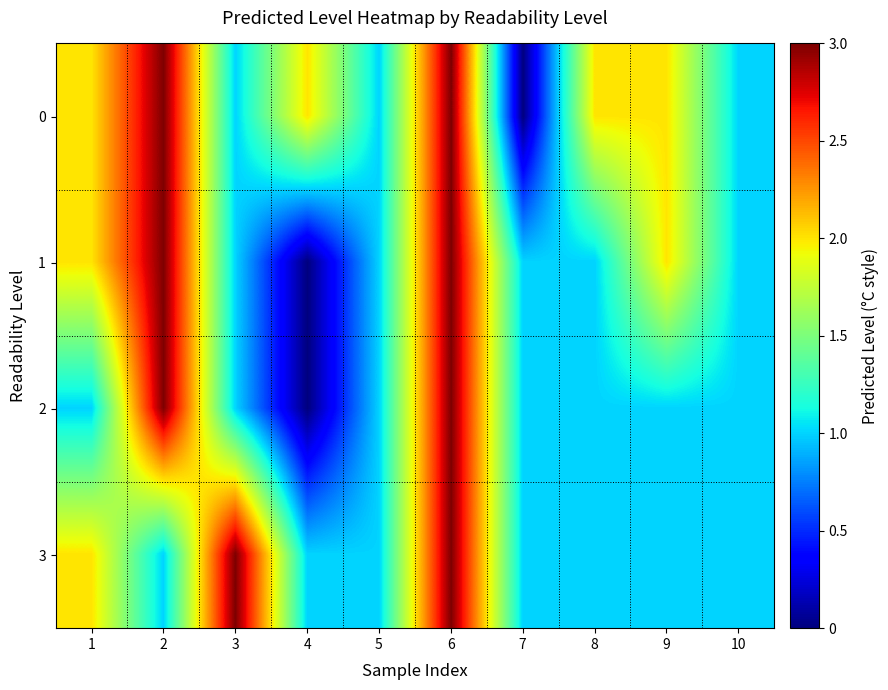

Reading right to left, list all the values displayed in this chart.

0: 10=1	9=2	8=2	7=0	6=3	5=1	4=2	3=1	2=3	1=2
1: 10=1	9=2	8=1	7=1	6=3	5=1	4=0	3=1	2=3	1=2
2: 10=1	9=1	8=1	7=1	6=3	5=1	4=0	3=1	2=3	1=1
3: 10=1	9=1	8=1	7=1	6=3	5=1	4=1	3=3	2=1	1=2